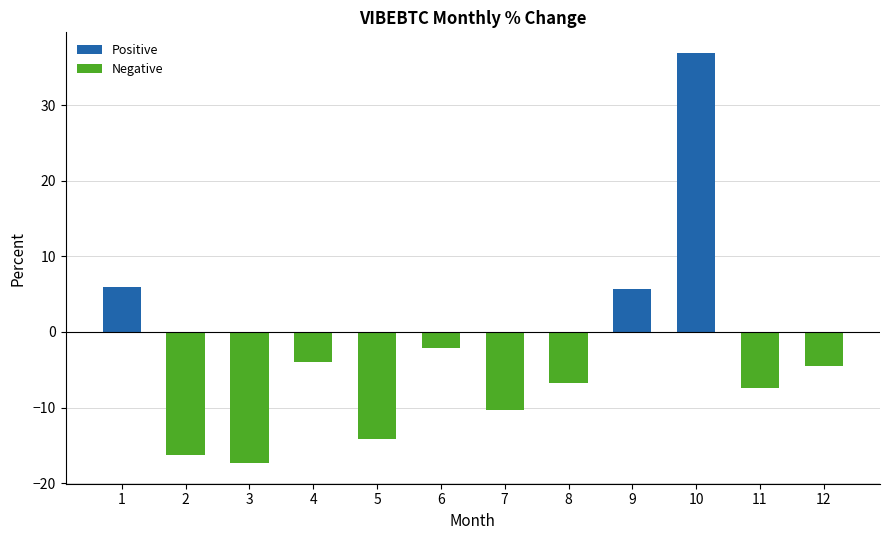

What is the sum of the values at 2 and 10?

20.7